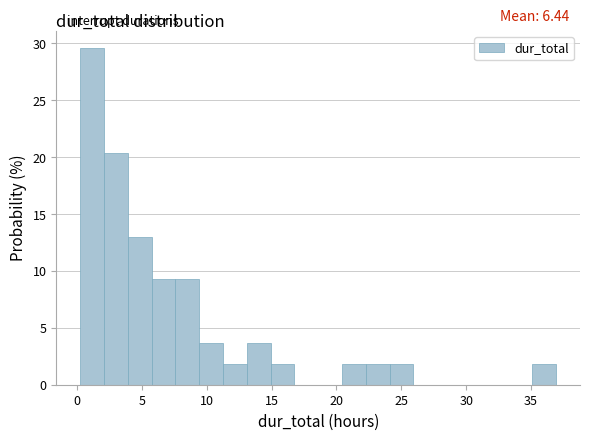

Read against the x-axis, roughly where is the centre of the tallest bar?

1.0